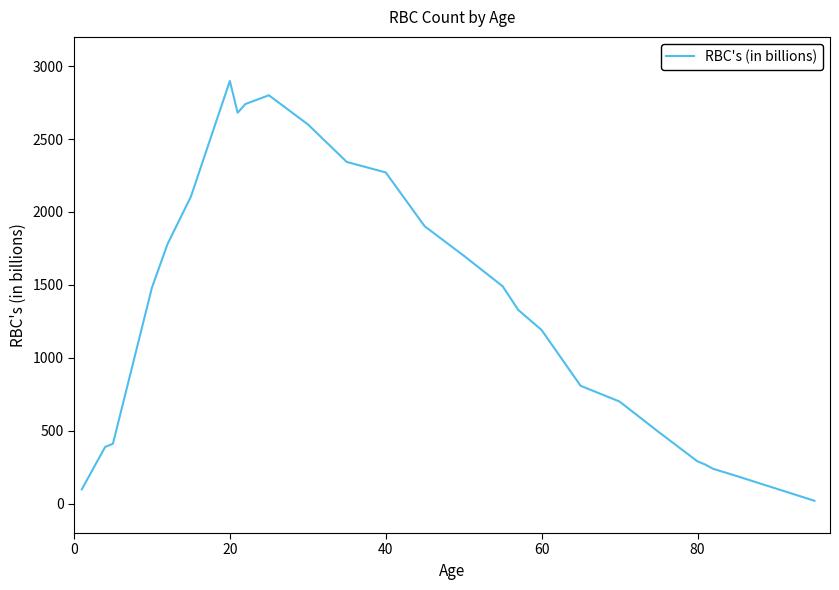

What is the smallest value displayed?

21